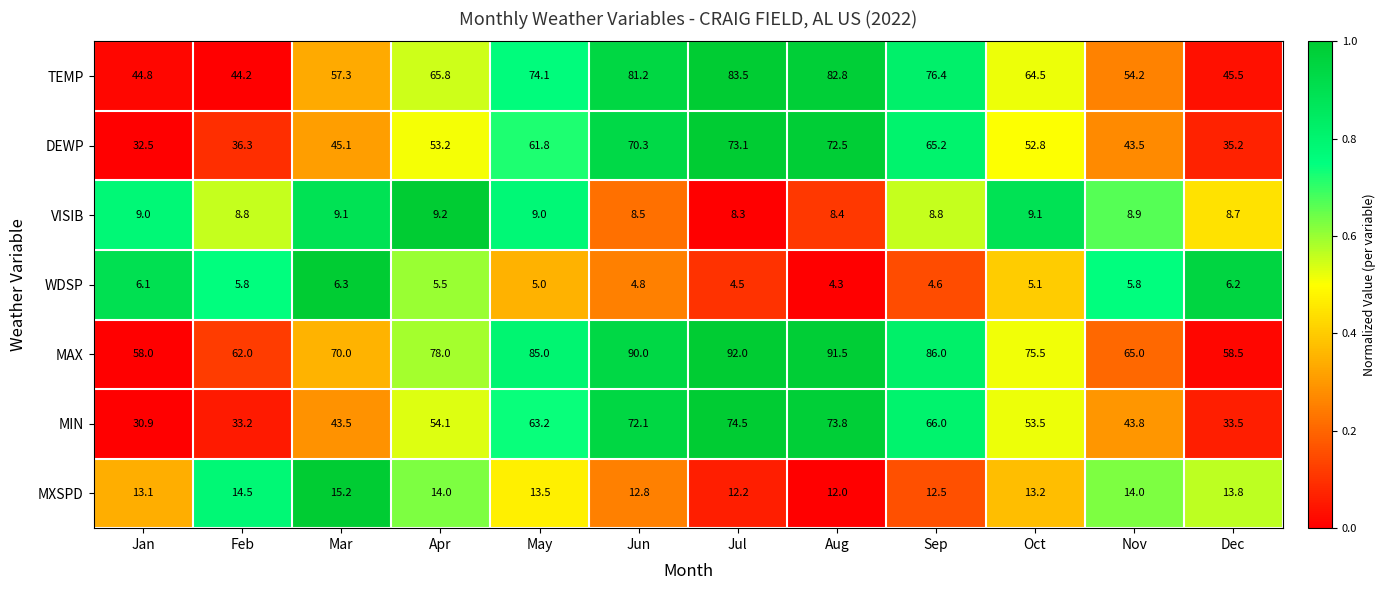

What is the difference between the second highest and second lowest values in the MAX series?

33.0